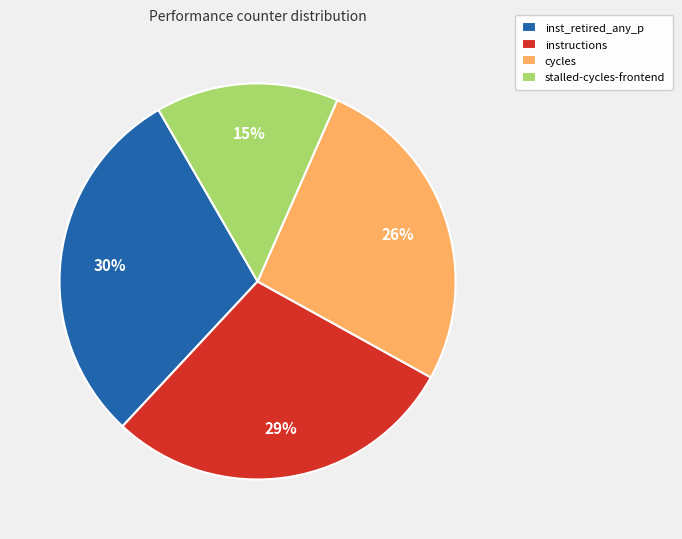

Which slice is the smallest?

stalled-cycles-frontend